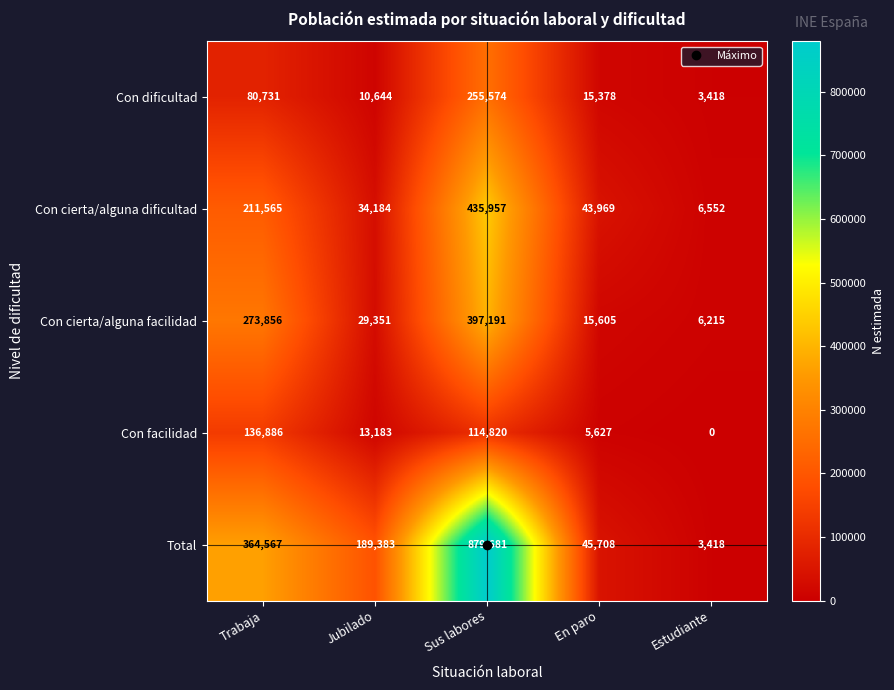

Rank the series by their maximum value, from highest to lowest.

Total, Con cierta/alguna dificultad, Con cierta/alguna facilidad, Con dificultad, Con facilidad